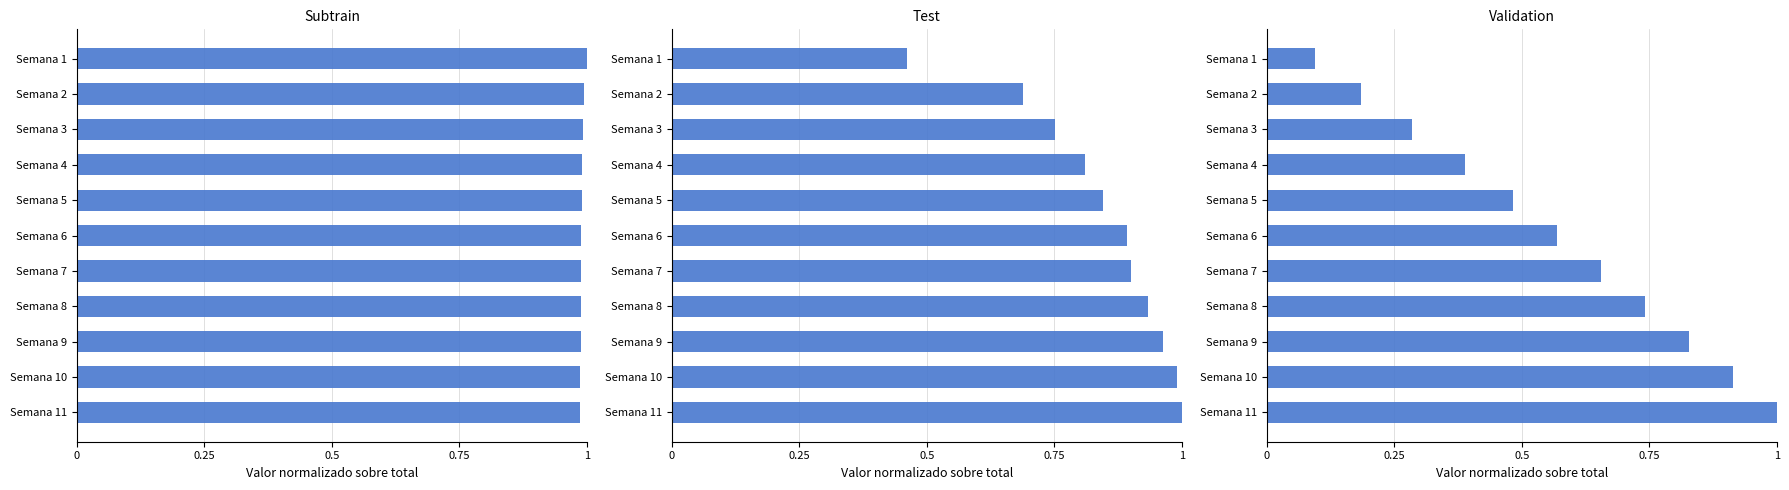

What is the difference between the second highest and minimum values in the Validation series?

0.8